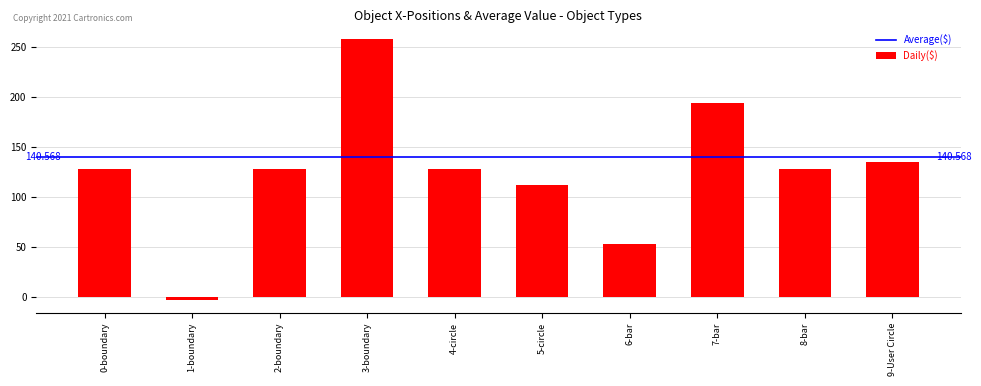

What position from the left is 9-User Circle?

10